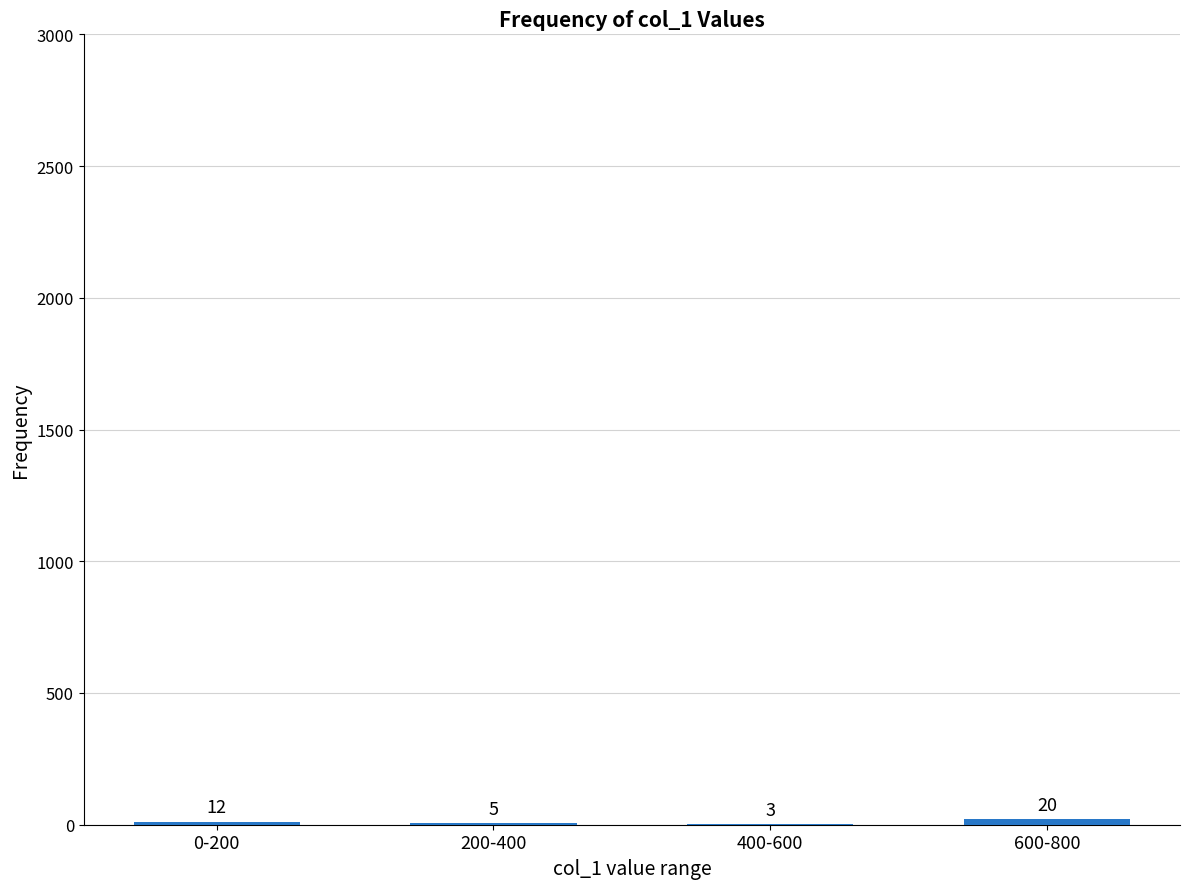

The chart shows a value of 3 at 400-600. True or false?

True